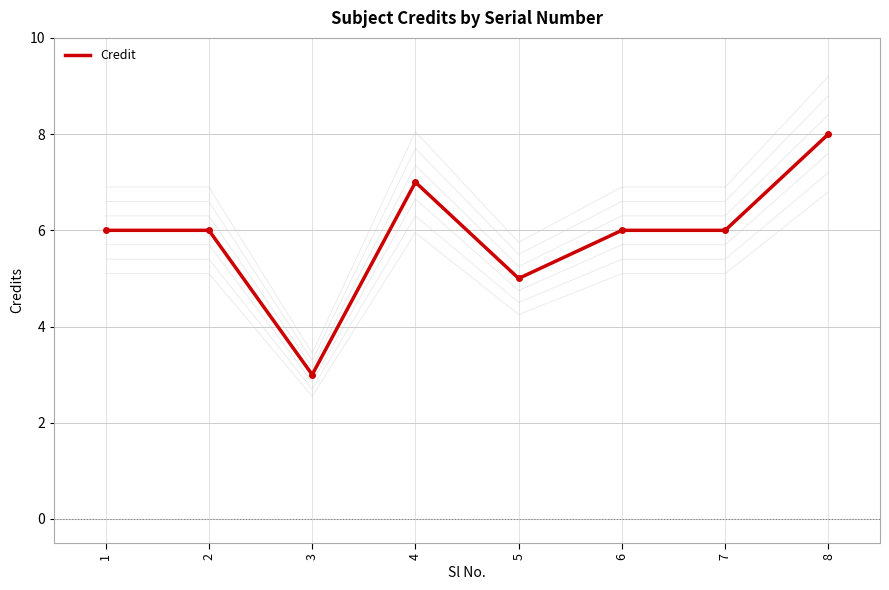

What is the difference between the maximum and minimum values?

5